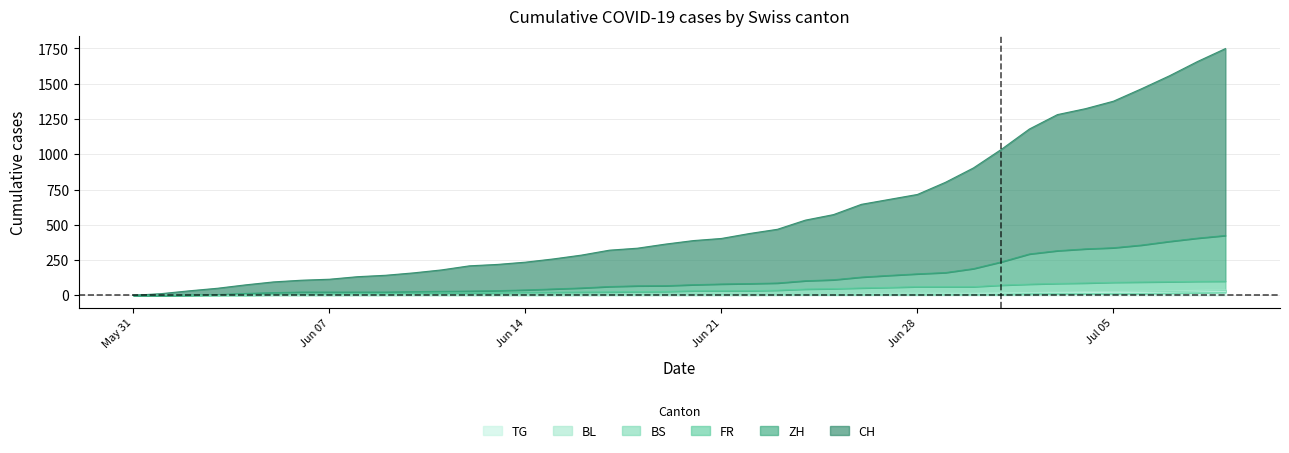

The CH series shows 19 at 2020-06-01. True or false?

False